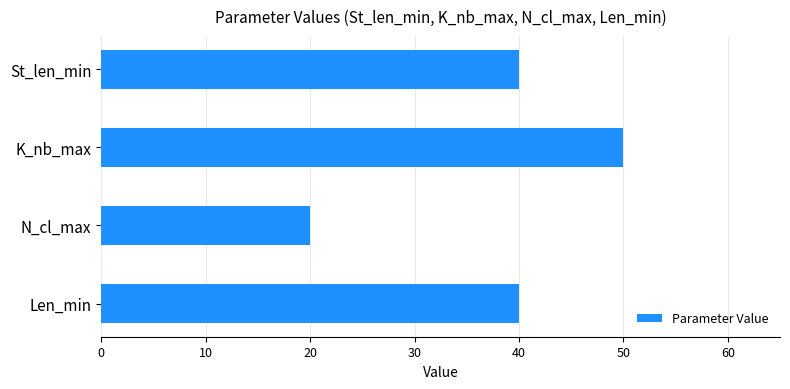

Between St_len_min and K_nb_max, which is larger?

K_nb_max